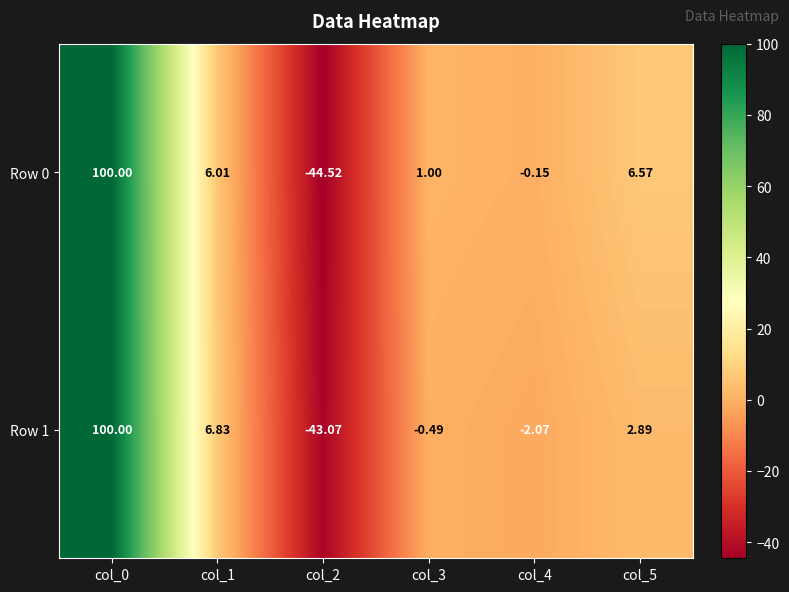

What is the spread (max minus min) of values at col_3?

1.5